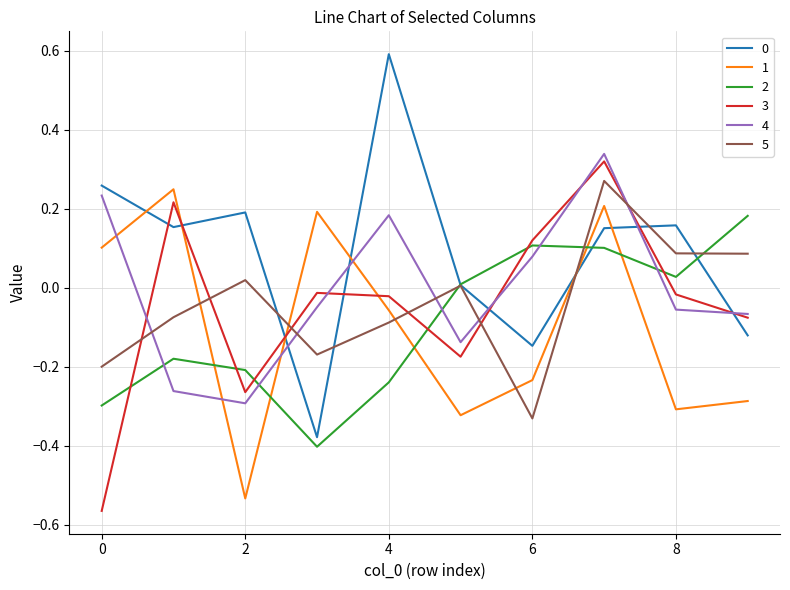

After their last crossing, which series has the higher values: 2 or 4?

2